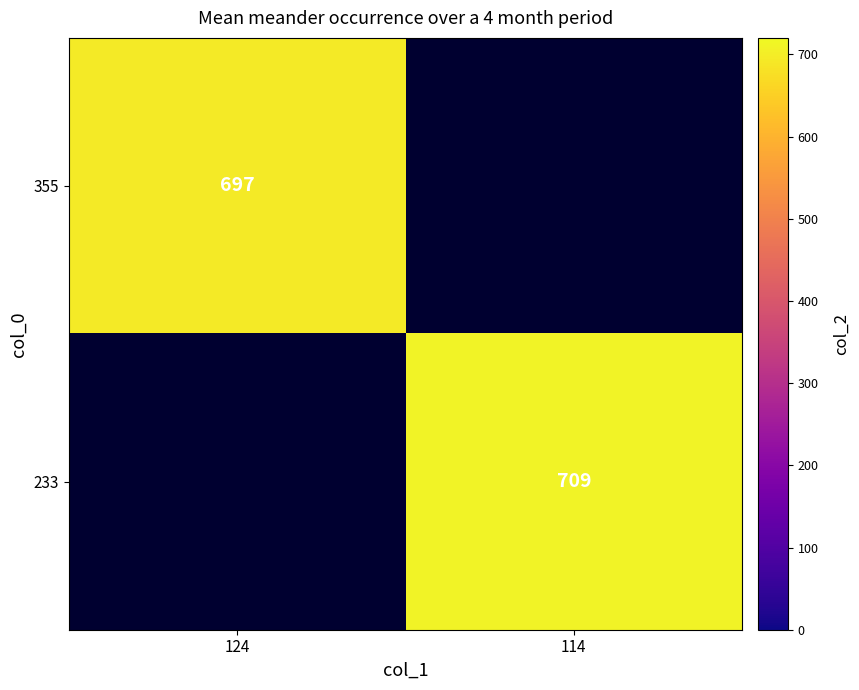

The 233 series shows 709 at 114. True or false?

True